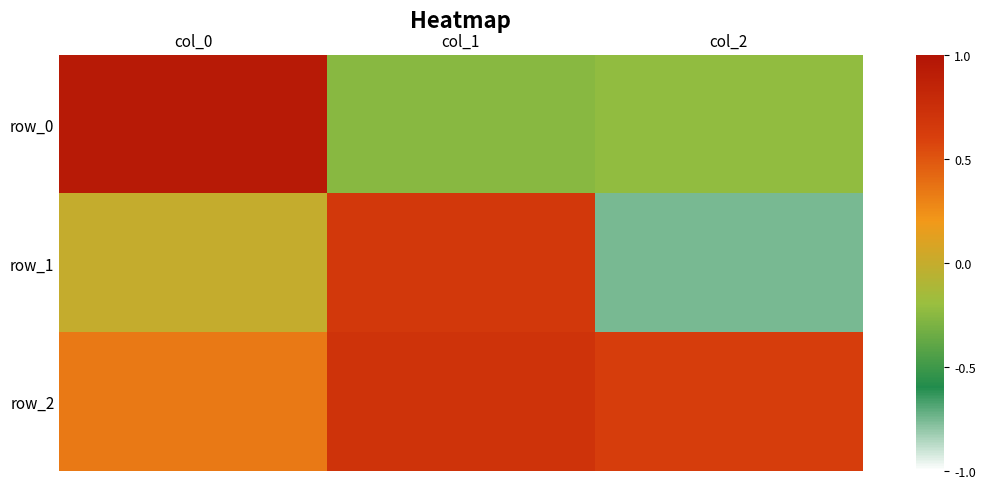

Where is row_0 nearest to the value 0?

col_2